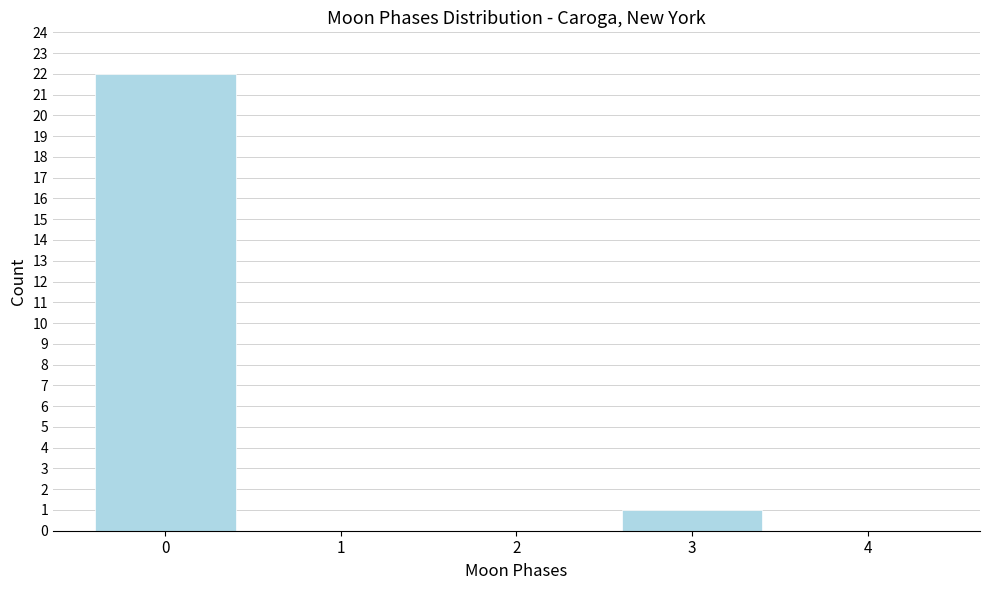

Reading left to right, transcribe all the data shown in this chart.

0=22	1=0	2=0	3=1	4=0